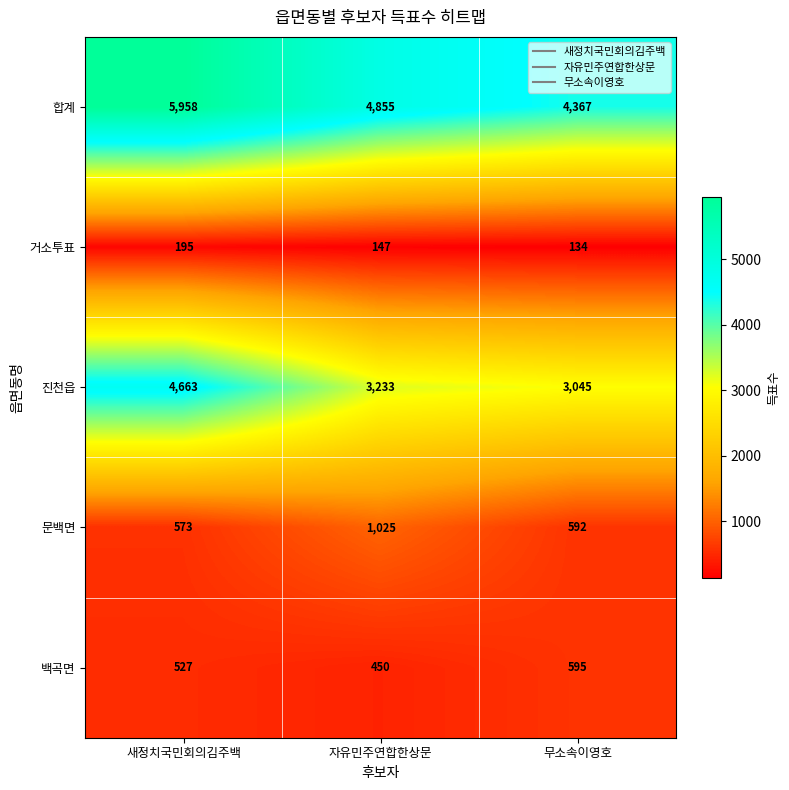

True or false: 문백면 has a value of 592 at 무소속이영호.

True